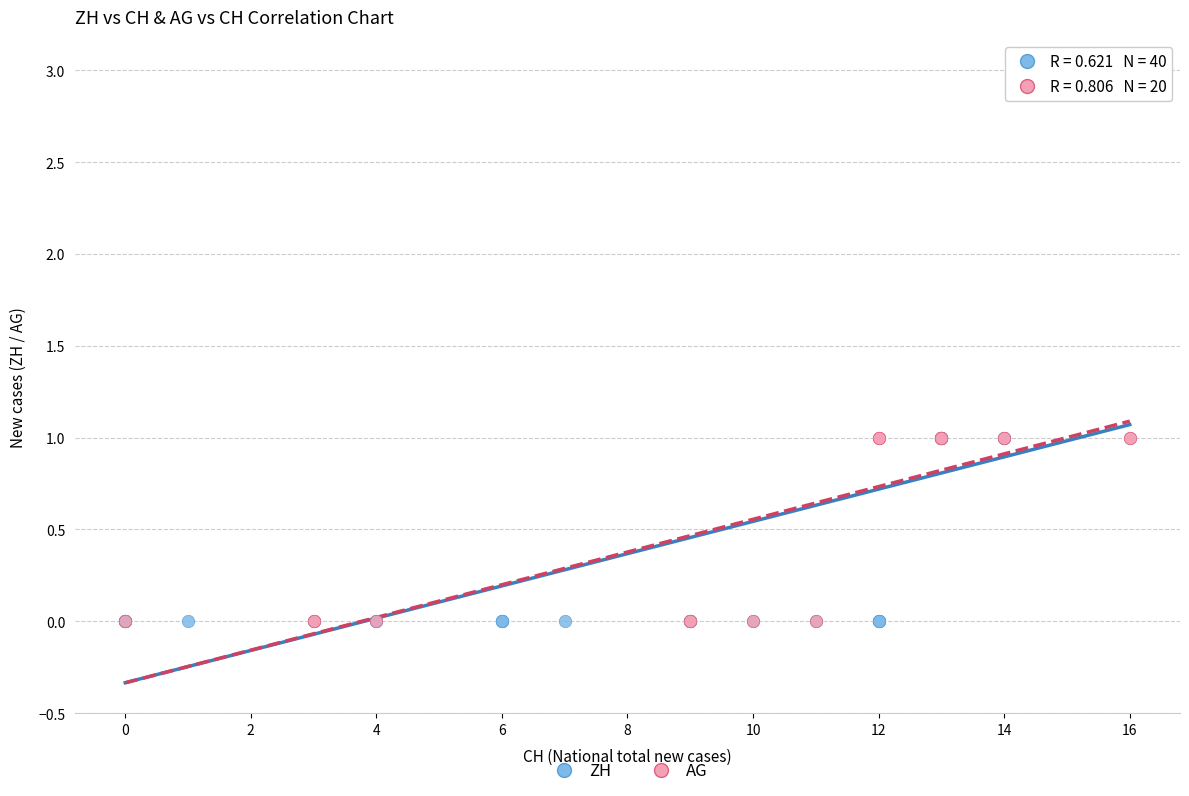

Which series contains the highest Y value?

ZH